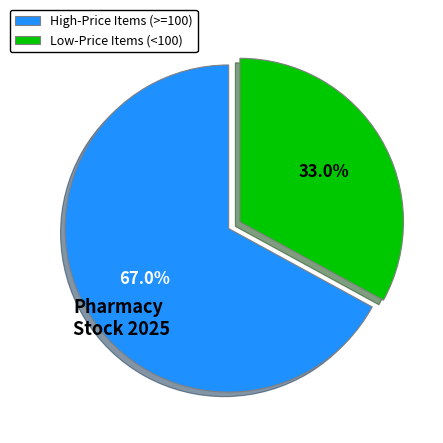

Which category has the biggest portion of the pie?

High-Price Items (>=100)